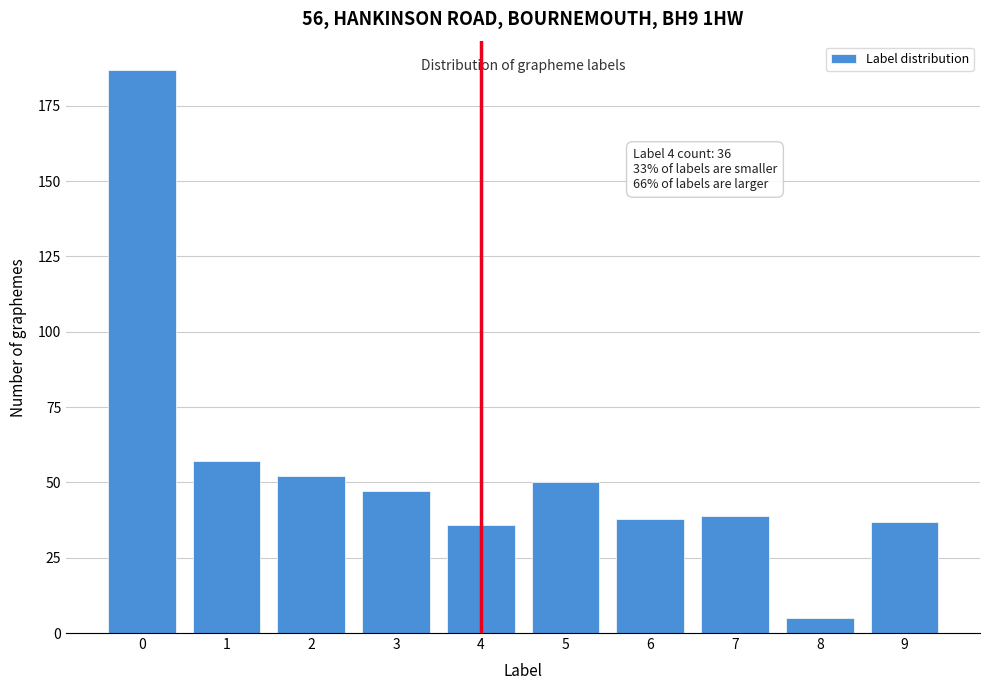

Reading left to right, what are all the values shown in this chart?

0=187	1=57	2=52	3=47	4=36	5=50	6=38	7=39	8=5	9=37